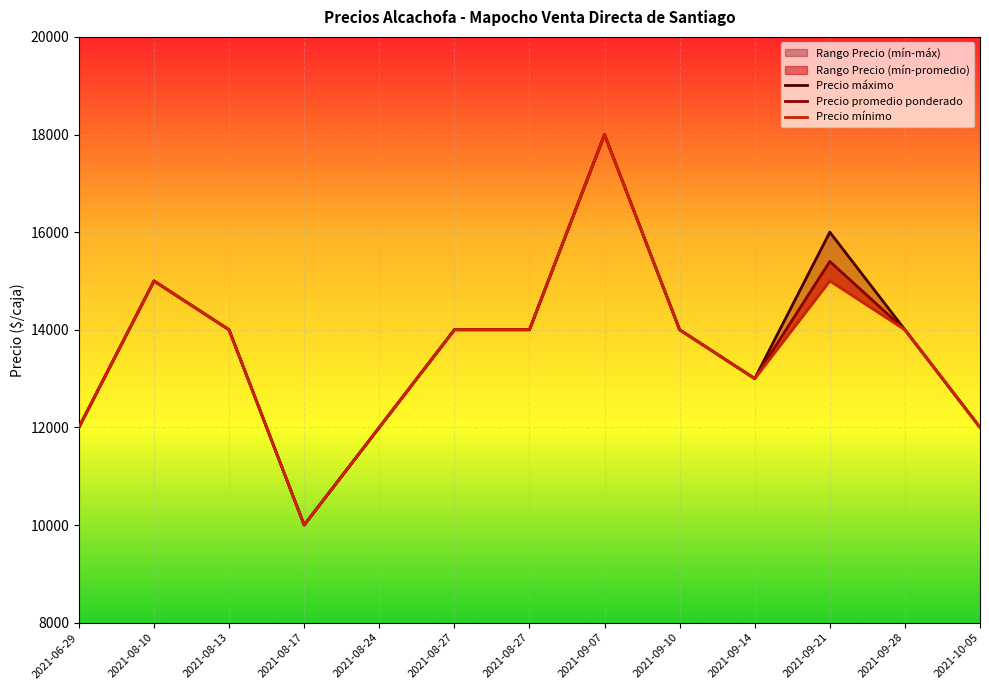

True or false: Precio mínimo and Precio promedio ponderado cross at least once.

False